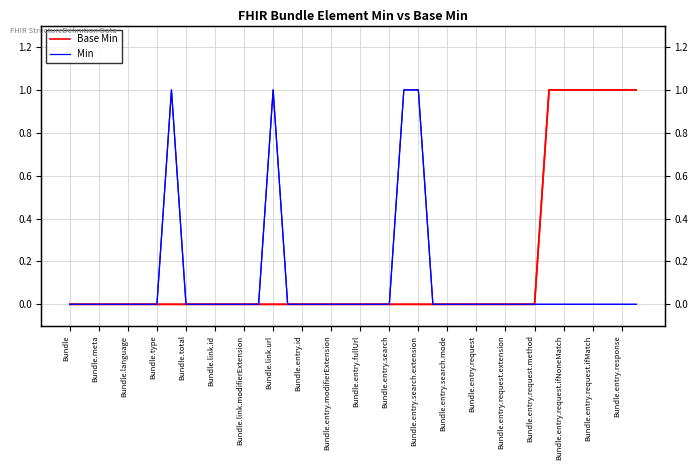

List the series in order of their overall mean, highest first.

Base Min, Min